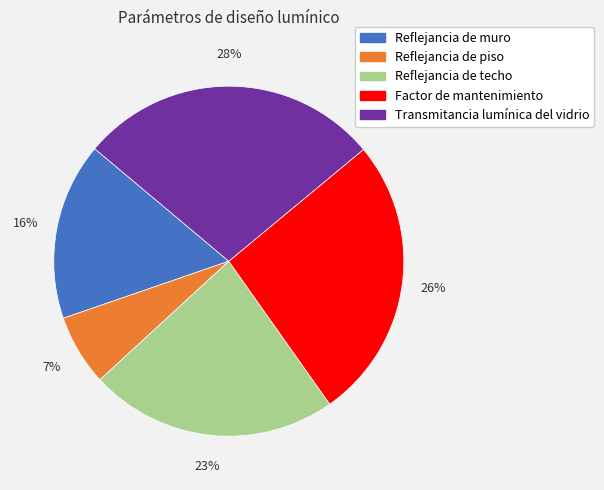

To the nearest percent, what is the difference between the Reflejancia de techo and Transmitancia lumínica del vidrio slice percentages?

5%